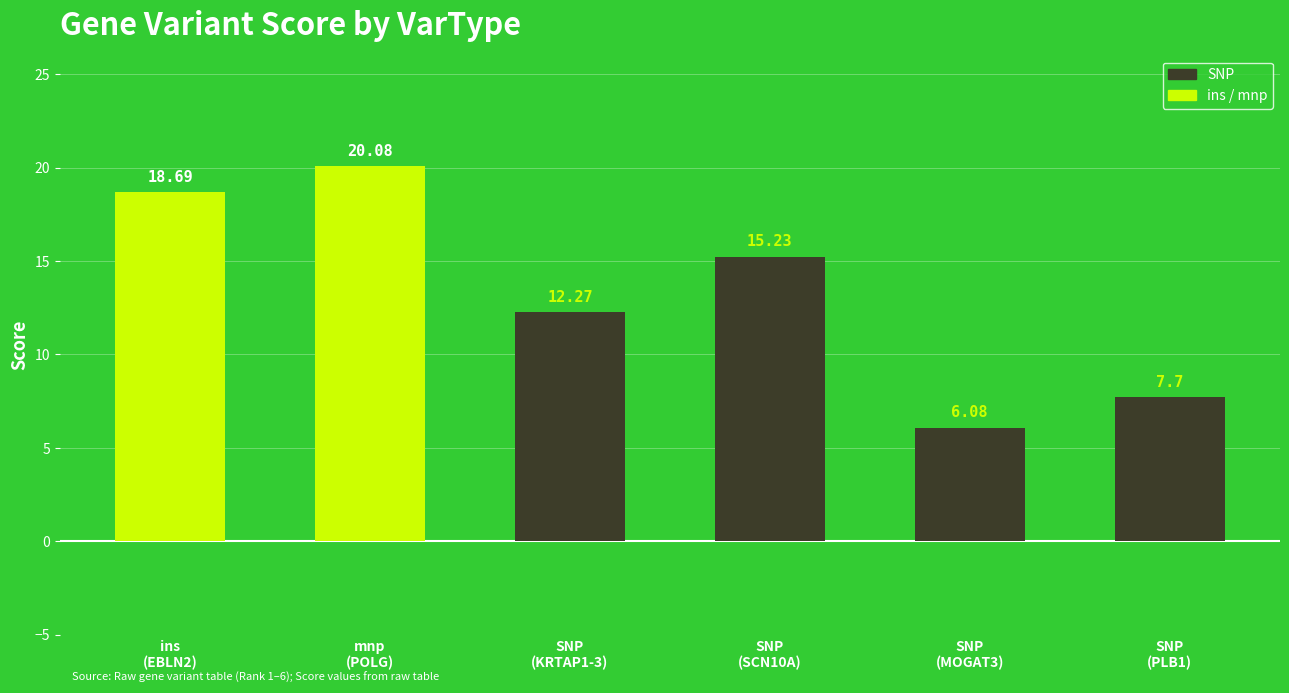

Does the chart contain any negative values?

No